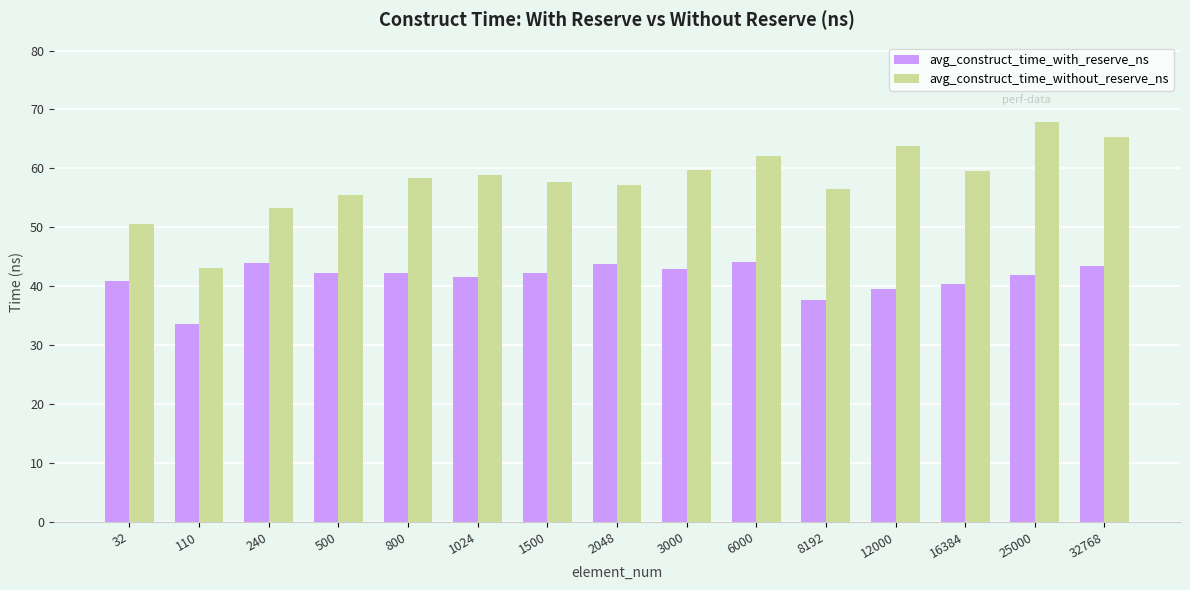

What is the smallest value displayed?

33.5